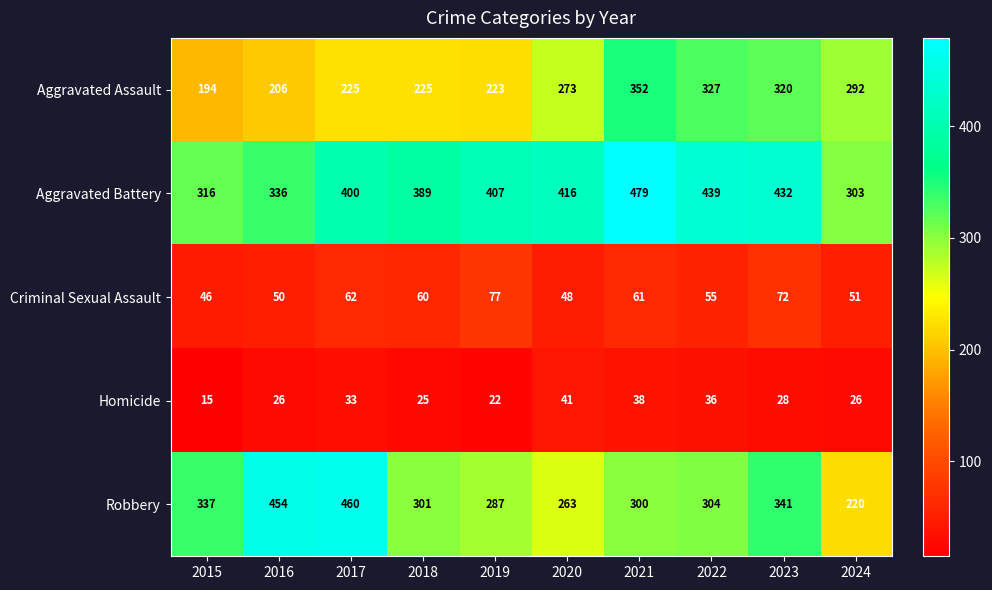

Is it true that Robbery equals 460 at 2017?

True